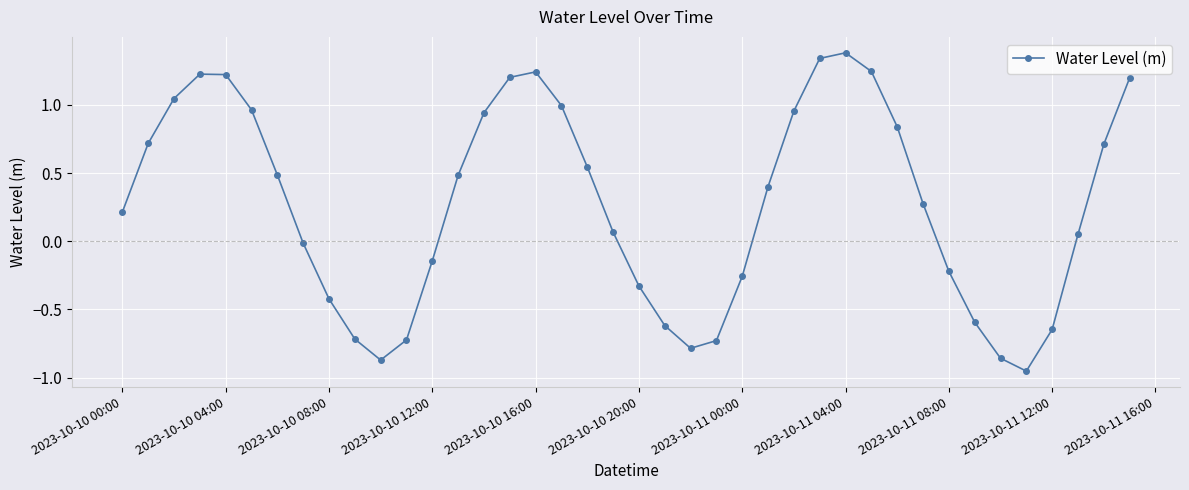

Does the chart display data point markers on the line(s)?

Yes